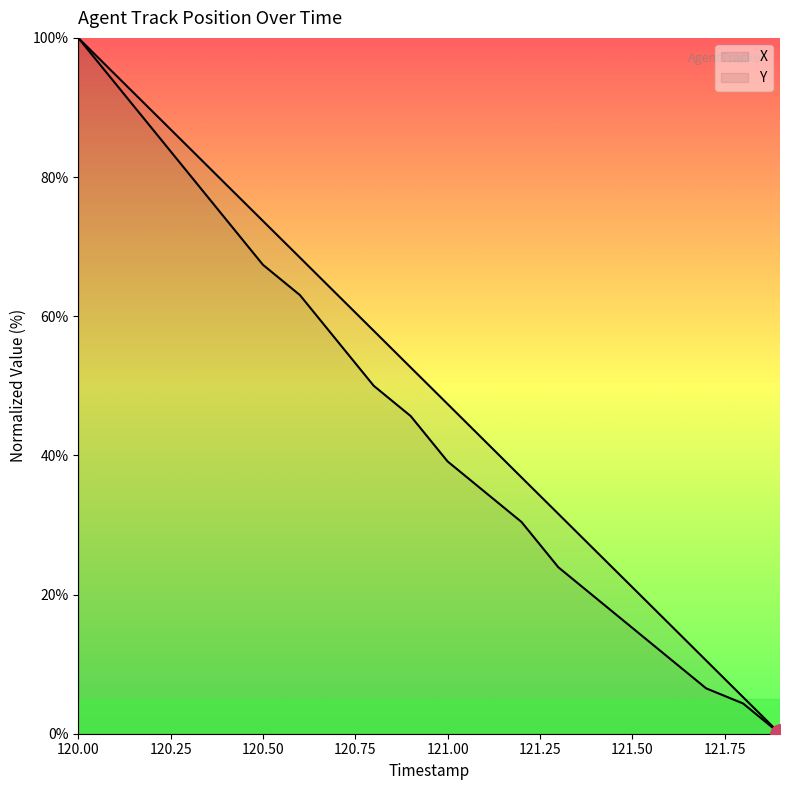

What is the value of the Y point at the 6th from the left?

67.4